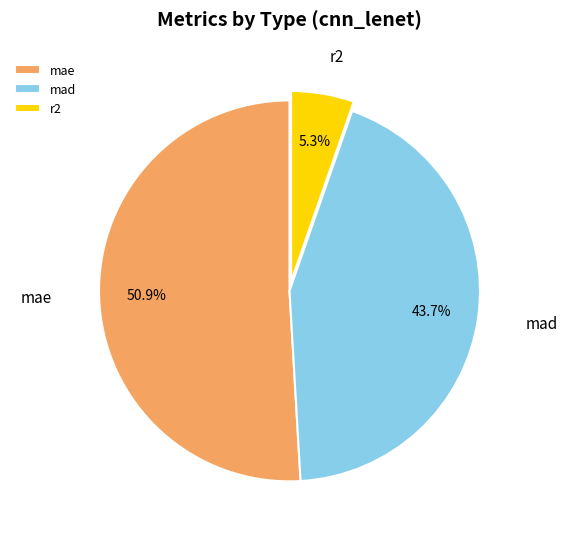

To the nearest percent, what percentage of the pie is mae?

51%